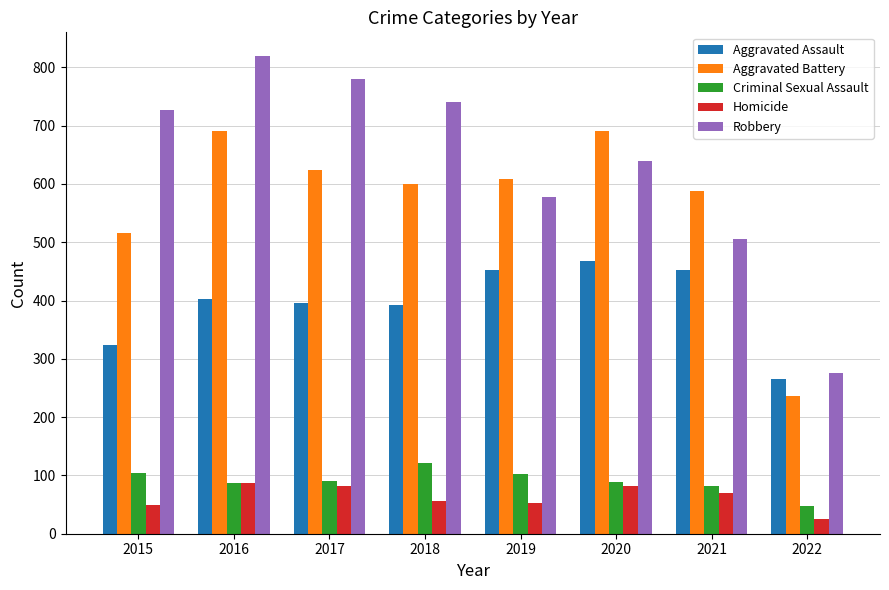

Is the value of Aggravated Battery at 2018 greater than the value of Homicide at 2020?

Yes